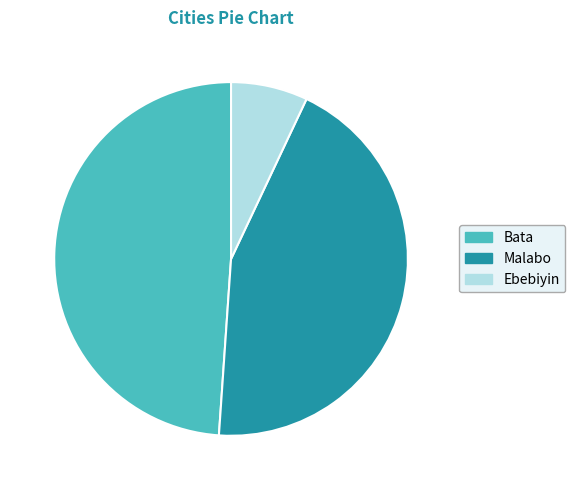

Combined, do Ebebiyin and Malabo account for over 50%?

Yes